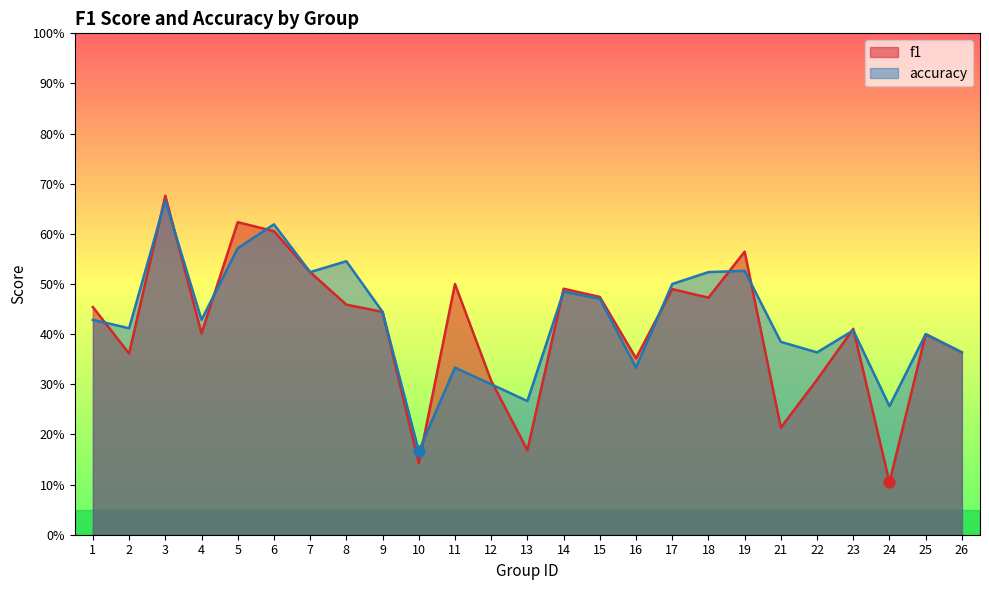

Which series reaches the minimum Y coordinate?

f1